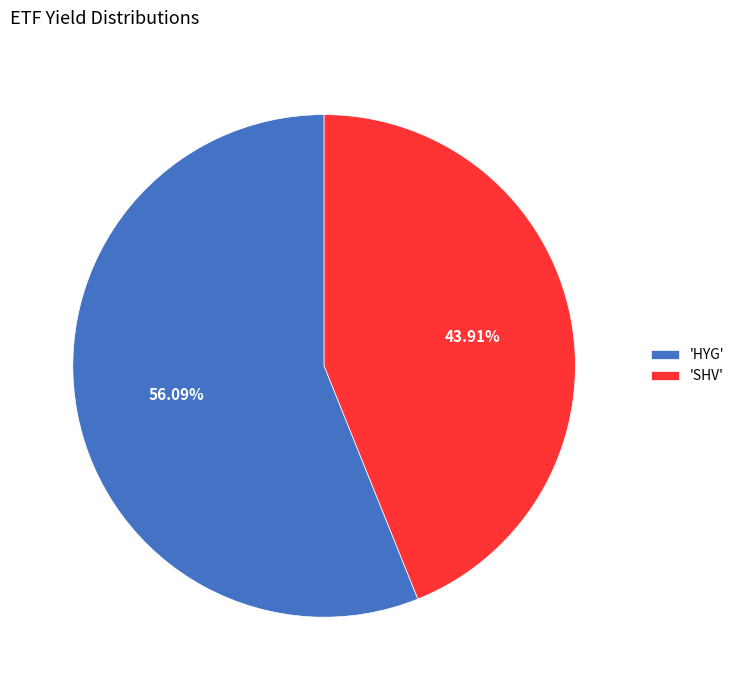

Rank the categories by value from lowest to highest.

'SHV', 'HYG'